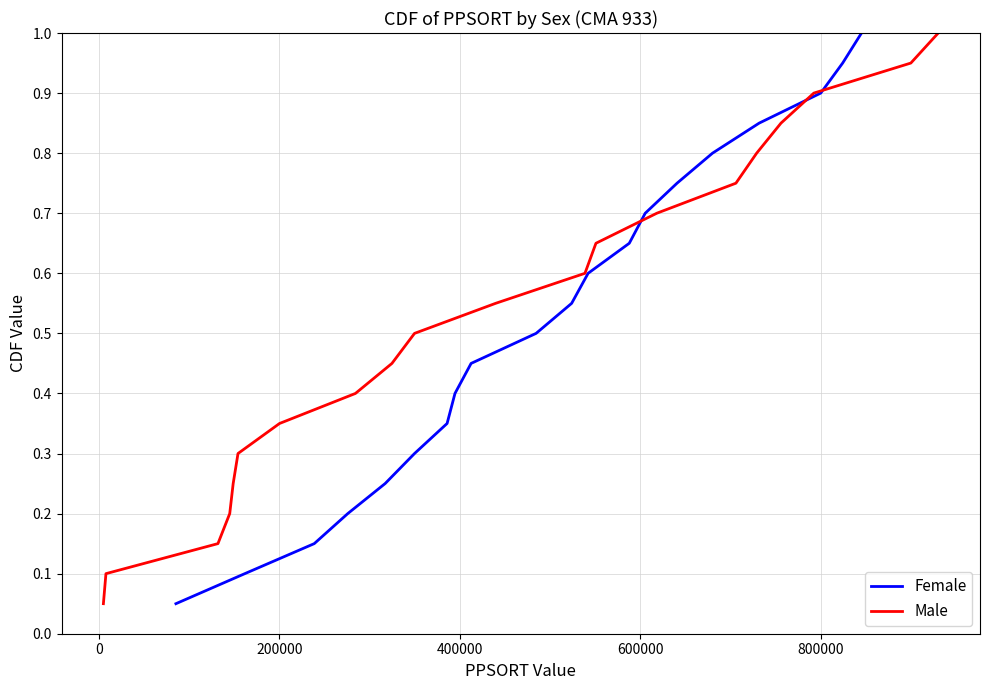

What is the maximum value for Female?

1.0